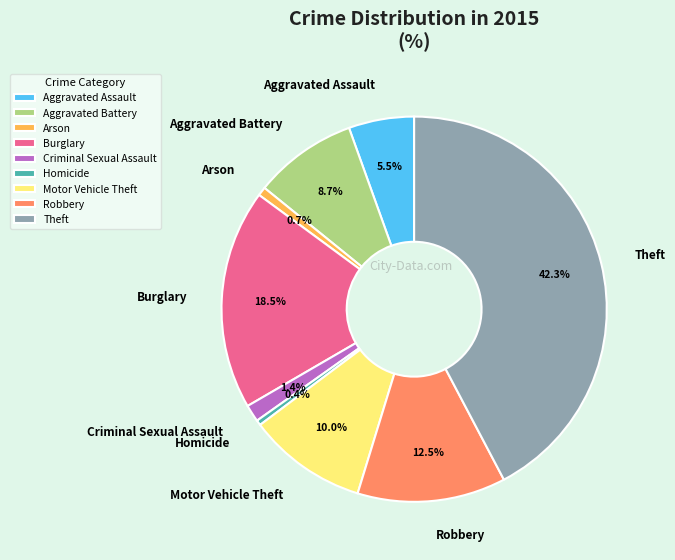

True or false: Arson accounts for 1% of the total.

True